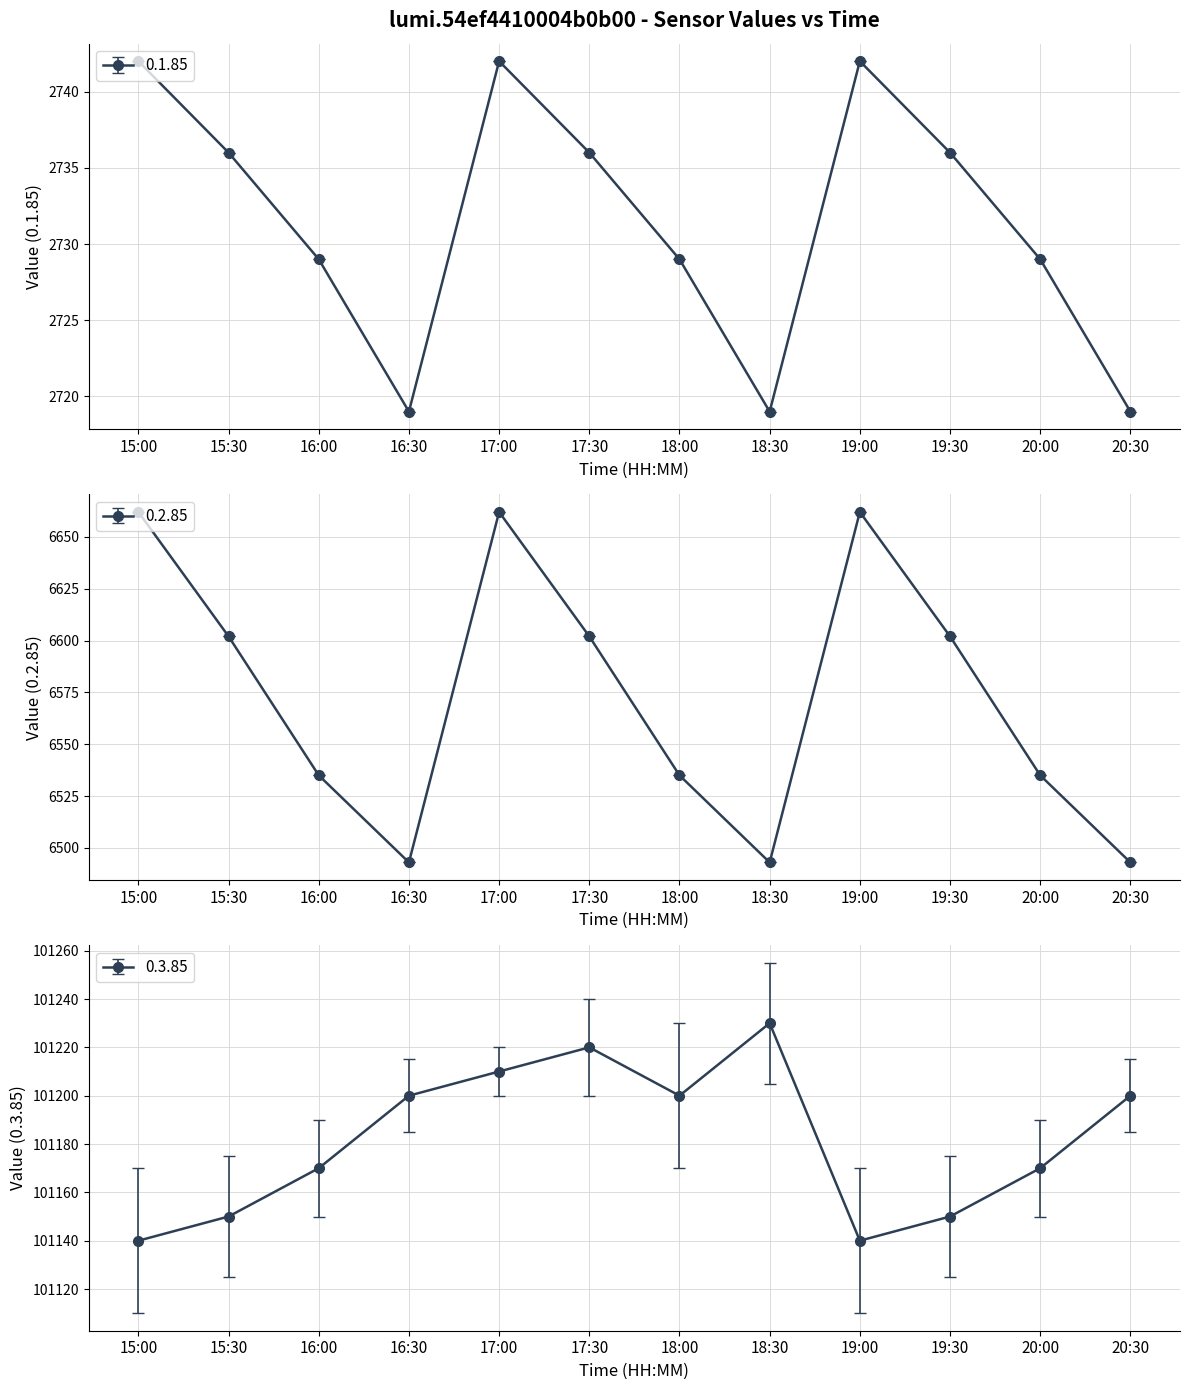

How many series are shown in this chart?

3